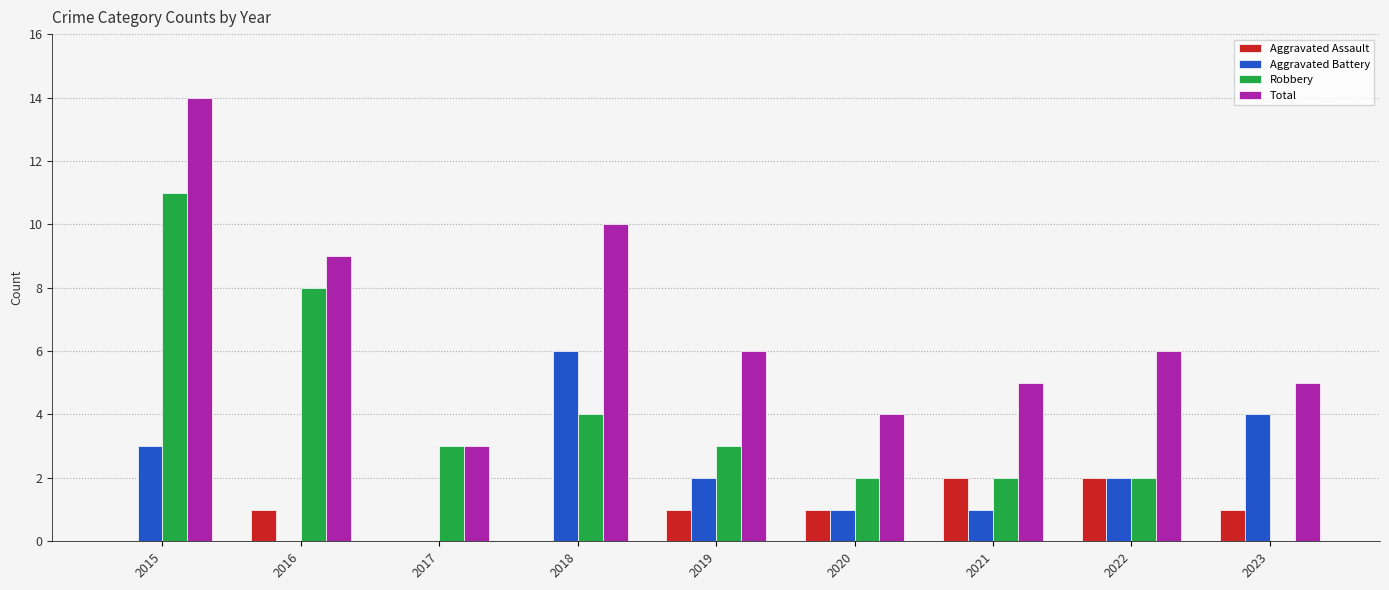

Which label corresponds to the largest value in the chart?

2015